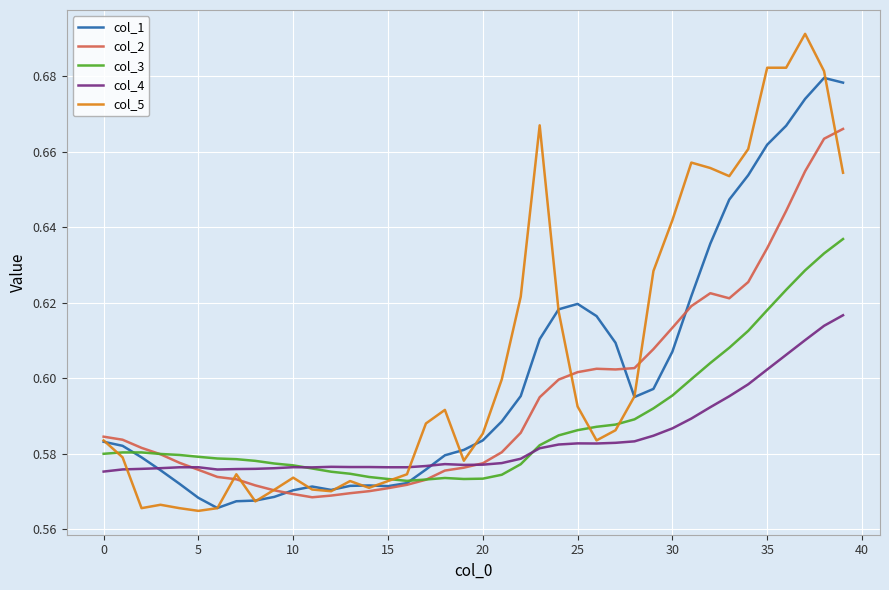

Which series has the largest range (max minus min)?

col_5